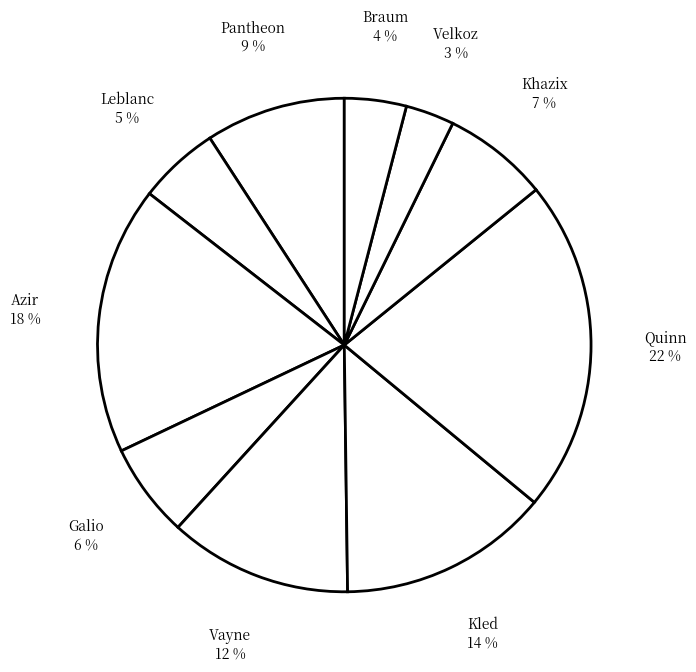

Is there any slice that represents more than half of the pie?

No